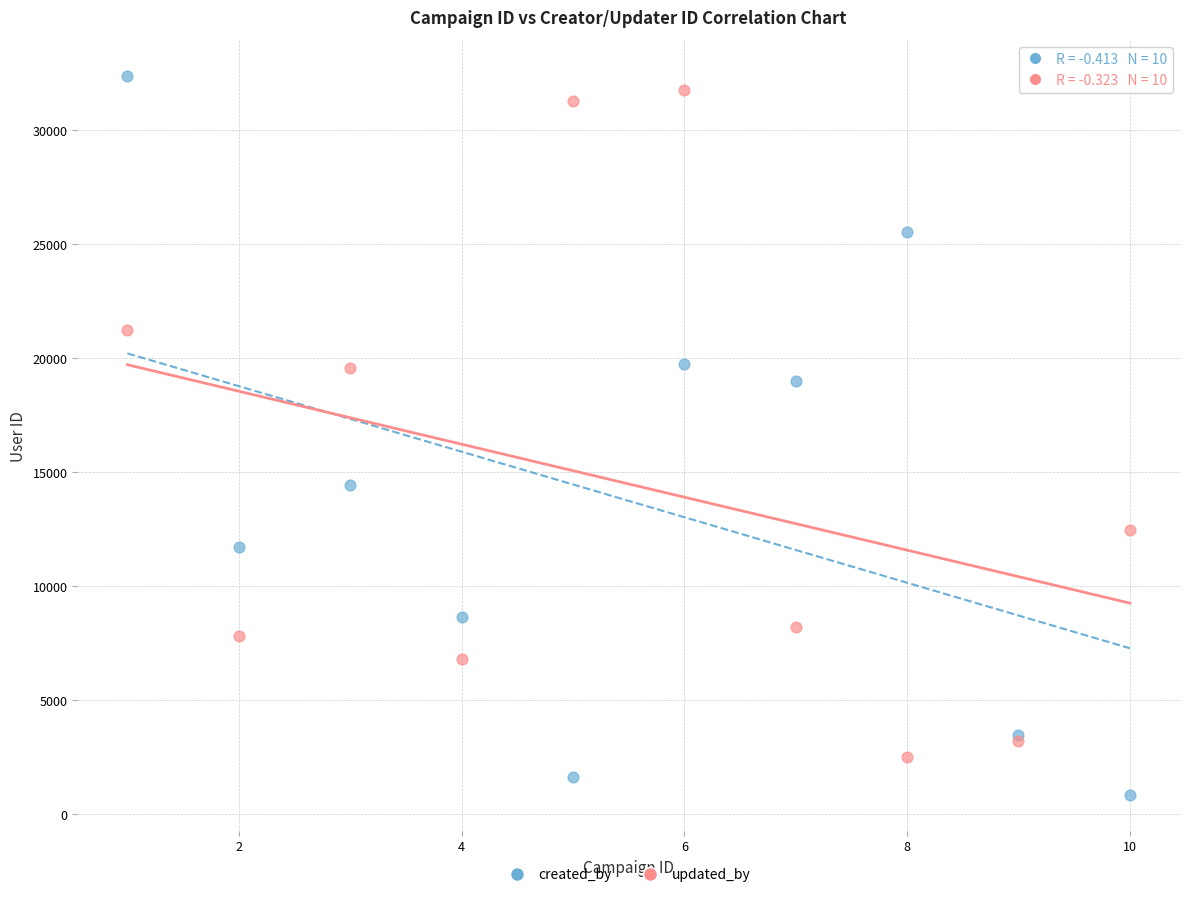

Which series has the largest Y range (max minus min)?

created_by